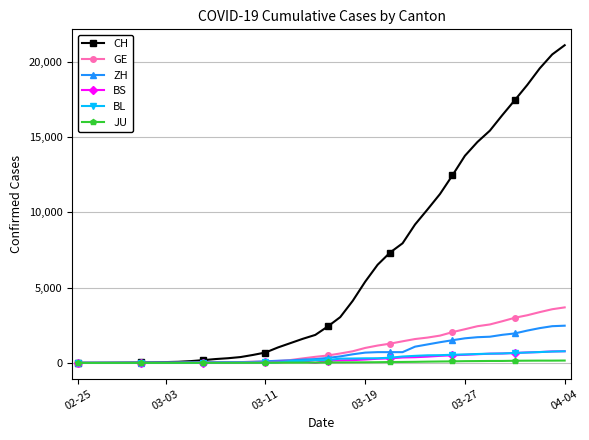

Which series has the widest spread of values?

CH